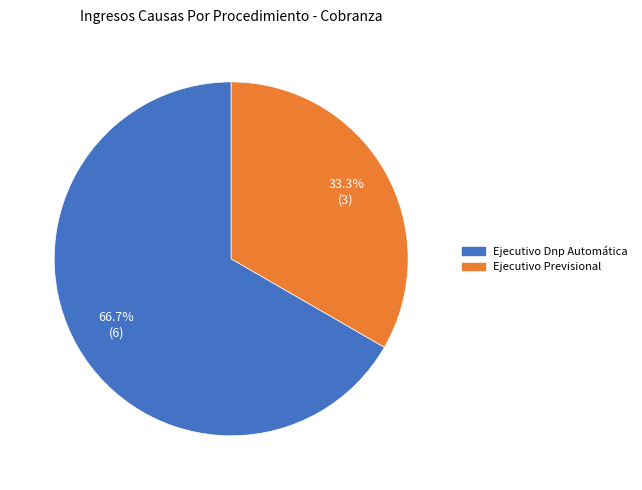

To the nearest percent, what percentage of the pie is Ejecutivo Previsional?

33%